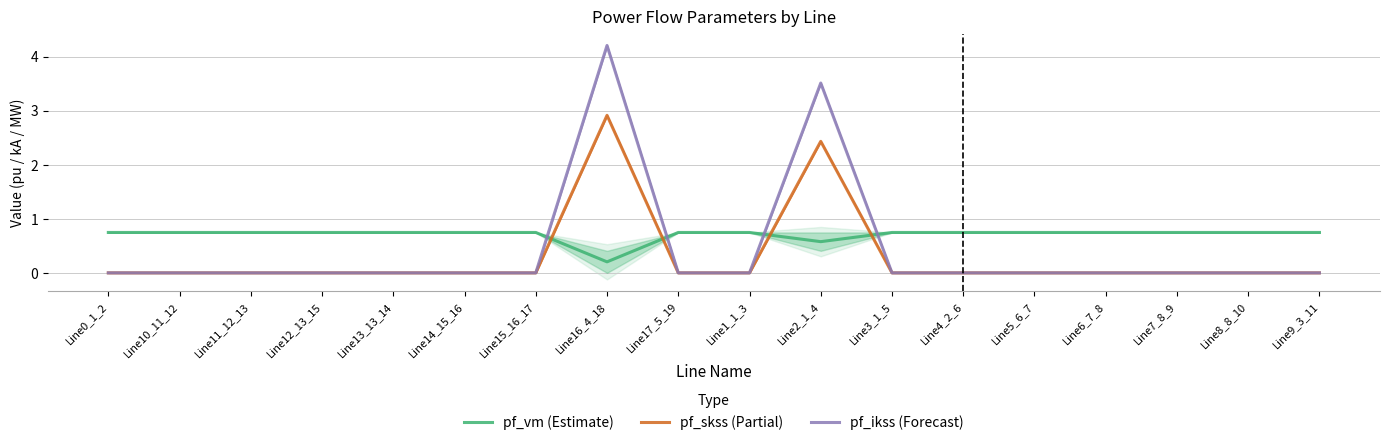

The pf_vm (Estimate) series shows 1.2 at Line7_8_9. True or false?

False